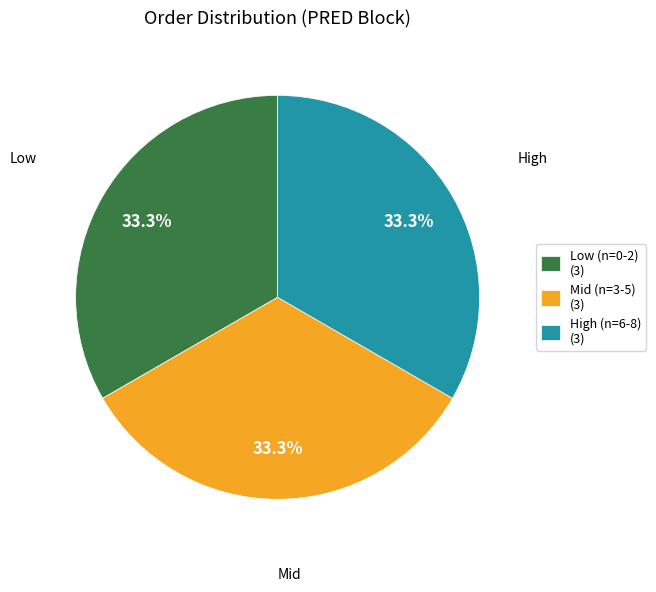

Combined, what portion of the pie is Mid (n=3-5) (3) and Low (n=0-2) (3)?

66.7%